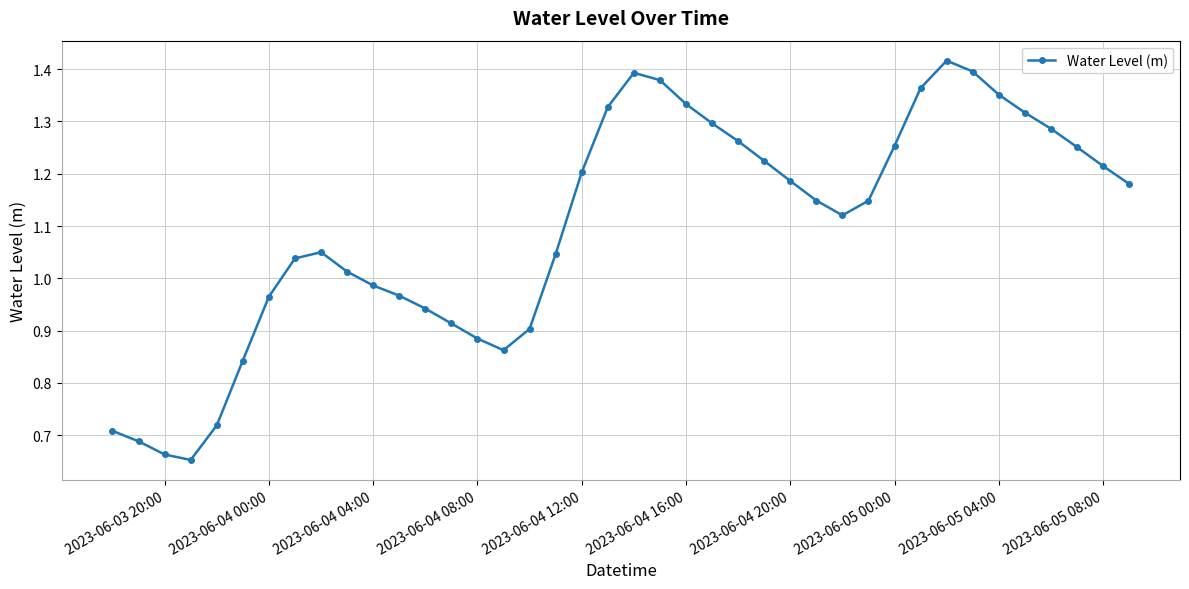

How many series are shown in this chart?

1